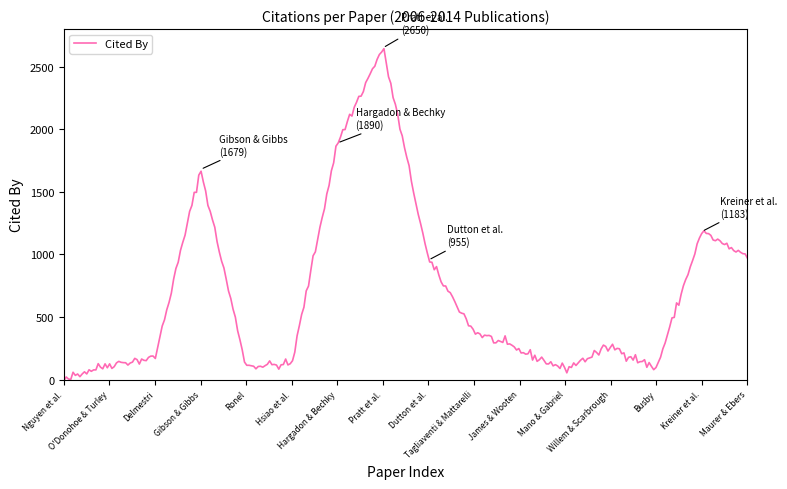

What is the maximum value shown in the chart?

2643.9